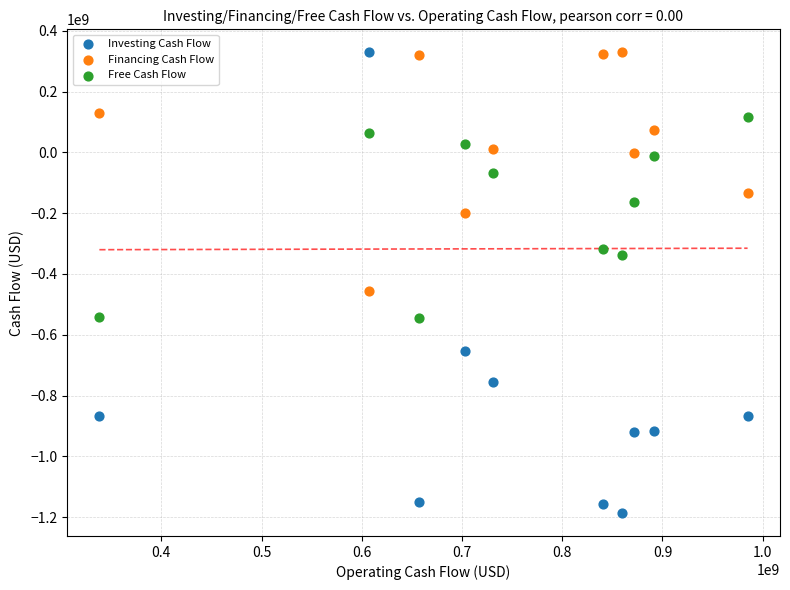

Which series reaches the minimum Y coordinate?

Investing Cash Flow